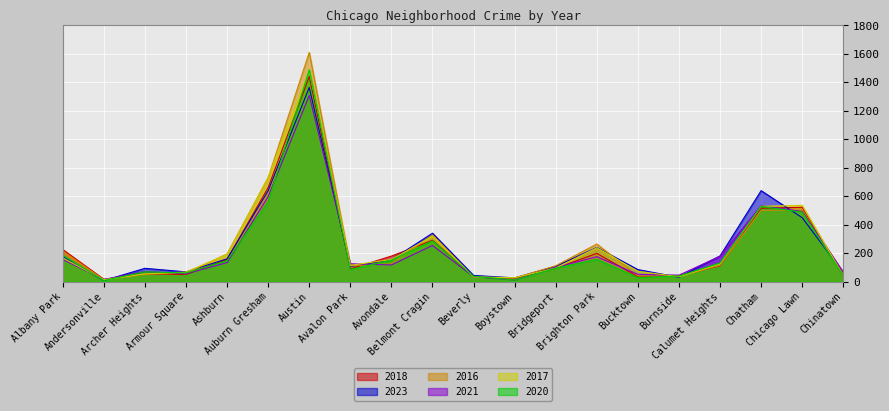

Which series ends up on top after the final intersection of 2020 and 2023?

2023